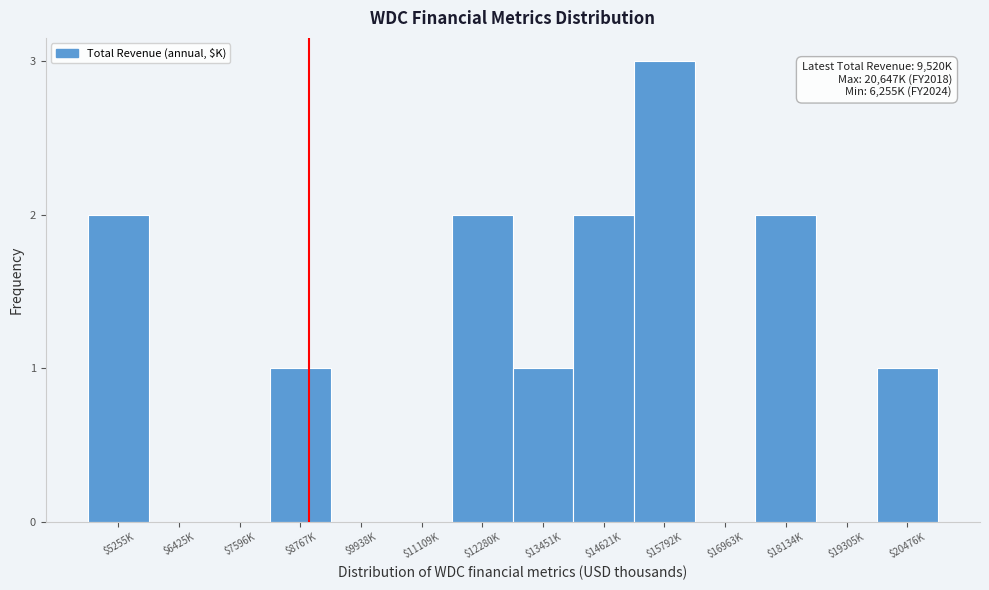

Read the value at $15792K.

3